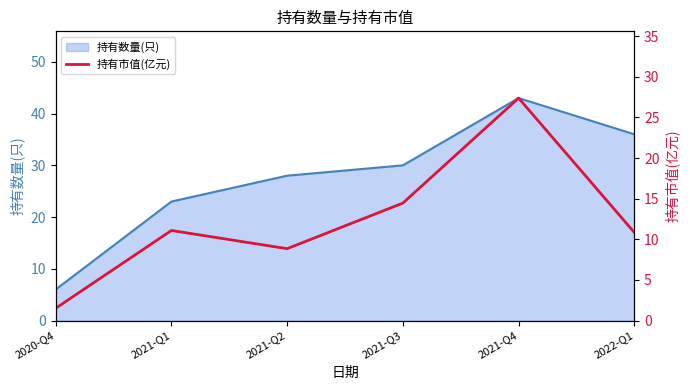

Rank the categories by 持有数量(只) value from highest to lowest.

2021-Q4, 2022-Q1, 2021-Q3, 2021-Q2, 2021-Q1, 2020-Q4